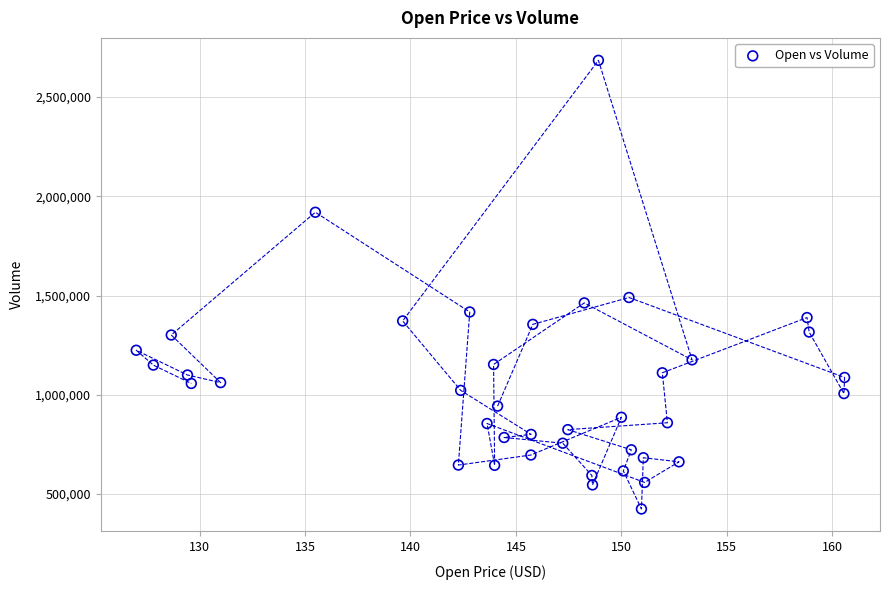

What Y value in the scatter plot is closest to 1555150?

1490400